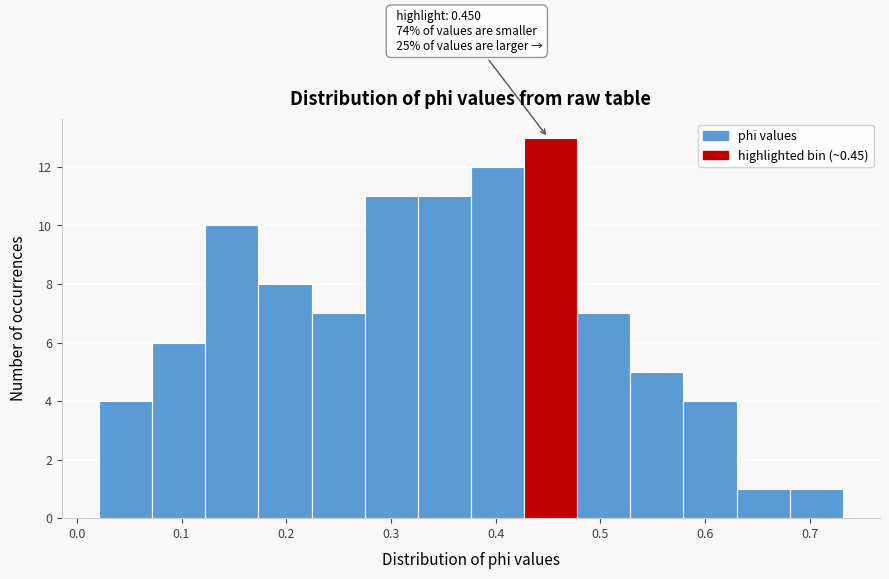

Which range on the x-axis has the tallest bar?

0.43 to 0.48